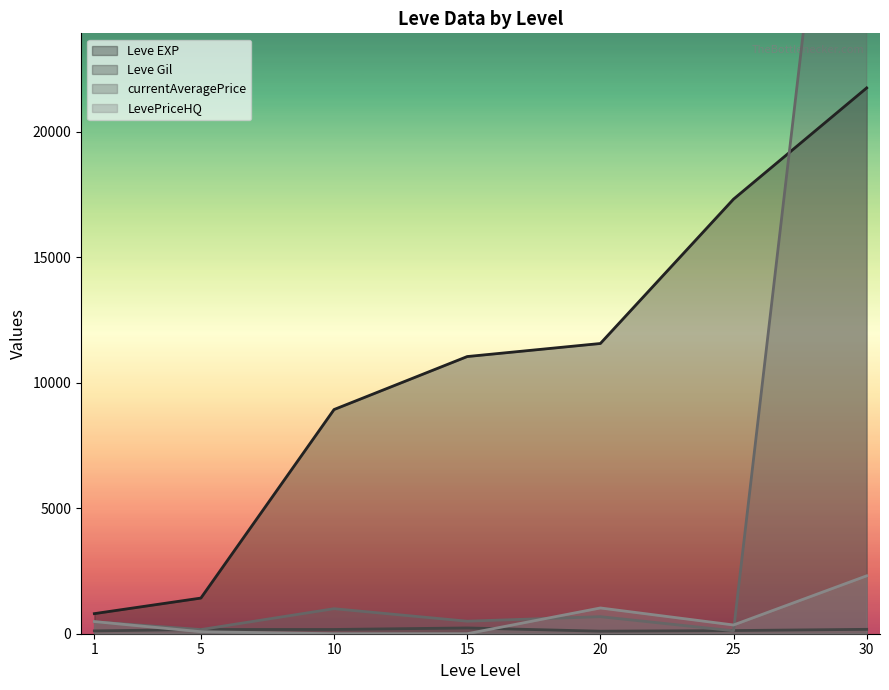

Reading left to right, transcribe all the data shown in this chart.

Leve EXP: 1=800.0	5=1420.0	10=8930.0	15=11040.0	20=11560.0	25=17310.0	30=21740.0
Leve Gil: 1=113.0	5=169.0	10=169.0	15=230.0	20=101.0	25=126.0	30=175.0
currentAveragePrice: 1=474.6	5=164.8	10=996.9	15=499.0	20=679.2	25=116.0	30=45616.3
LevePriceHQ: 1=483.3	5=80.0	10=0.0	15=0.0	20=1025.9	25=348.0	30=2306.8